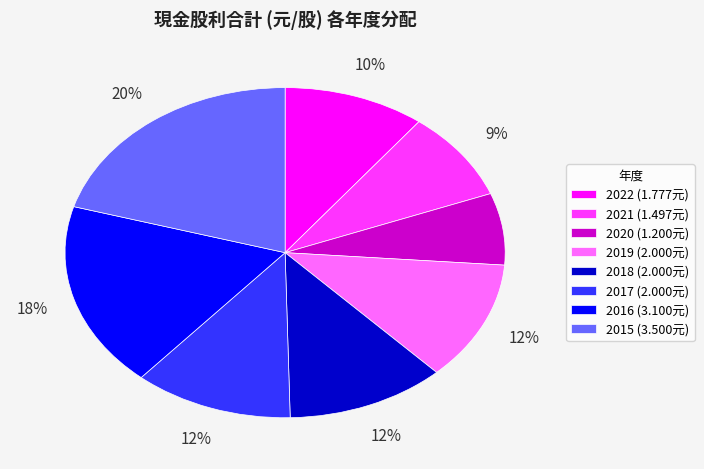

Count the number of slices in the pie.

8